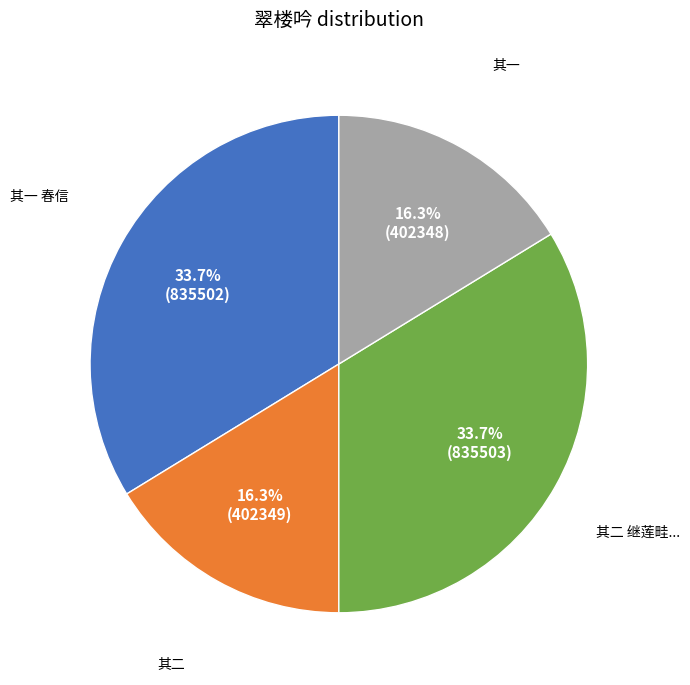

Count the number of slices in the pie.

4